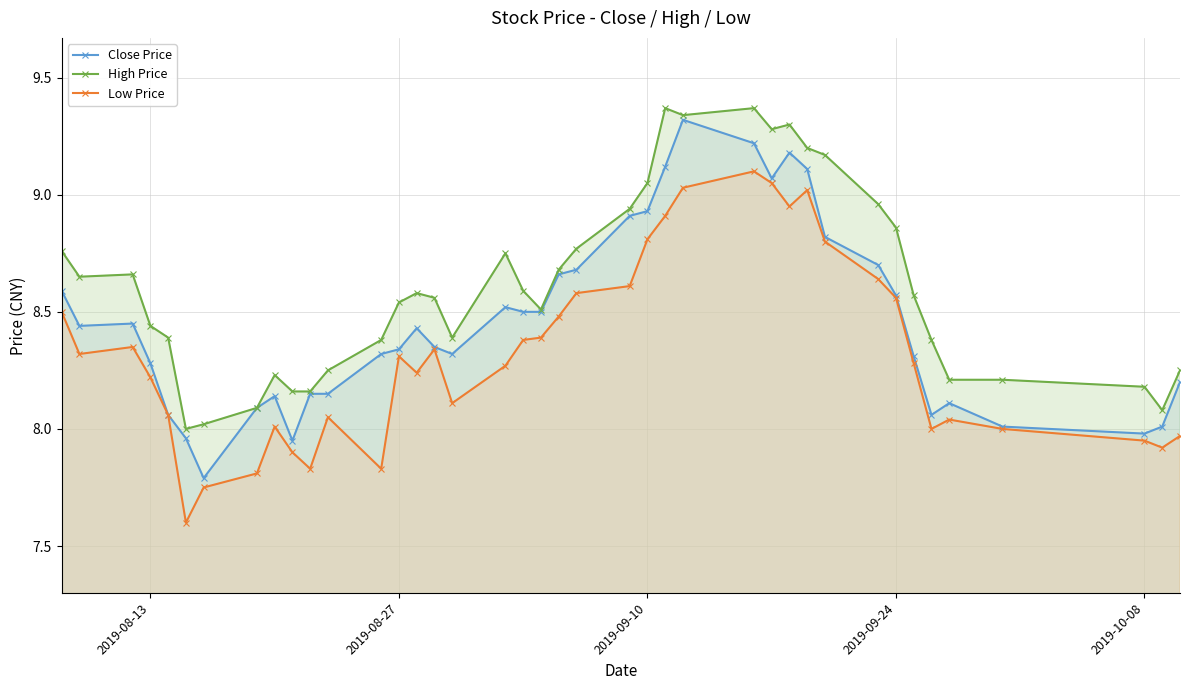

True or false: Close Price has more than 1 interior local peaks.

True